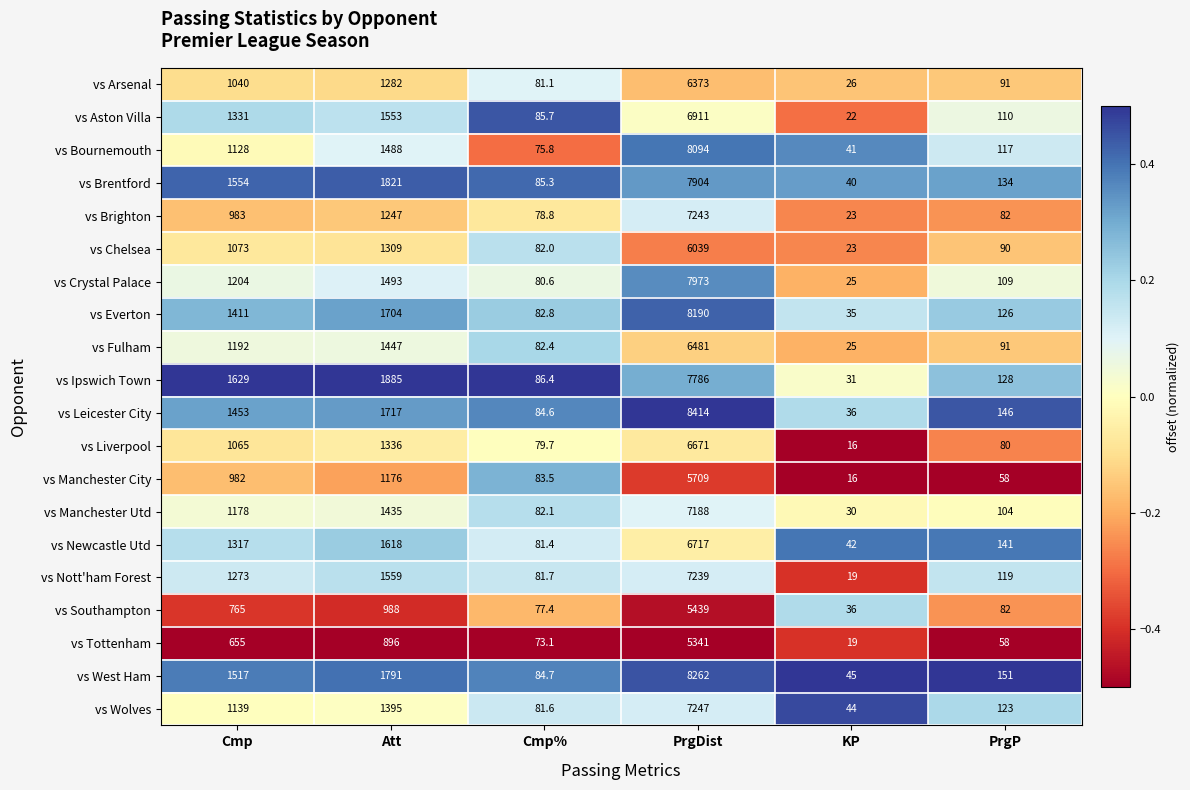

At which label is vs Aston Villa closest to 3466?

Att